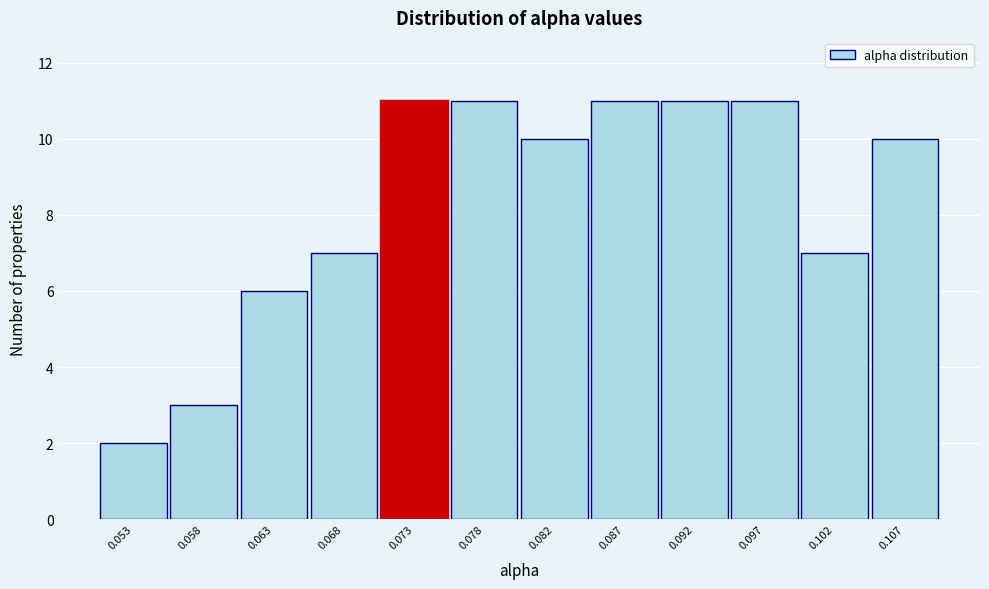

Reading left to right, list all the values displayed in this chart.

0.053=2	0.058=3	0.063=6	0.068=7	0.073=11	0.078=11	0.082=10	0.087=11	0.092=11	0.097=11	0.102=7	0.107=10